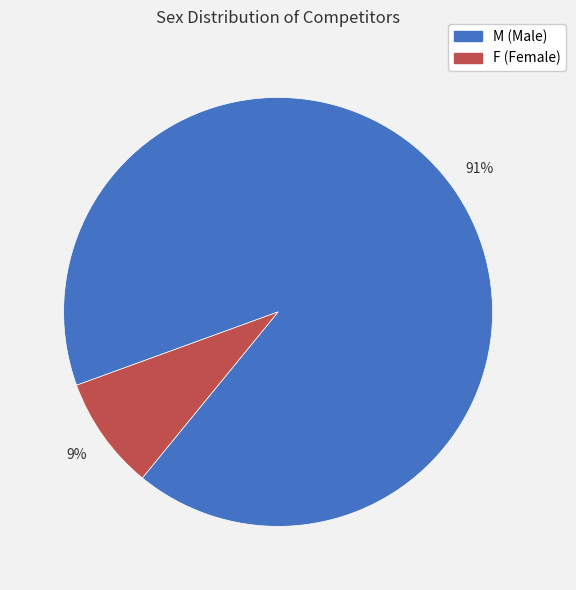

Rank the categories by value from highest to lowest.

M, F